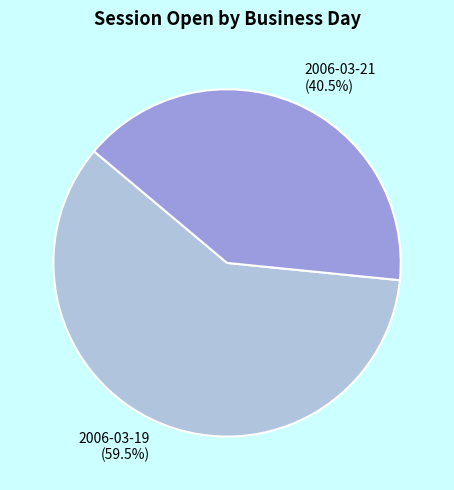

Which slice represents more than half of the pie?

2006-03-19